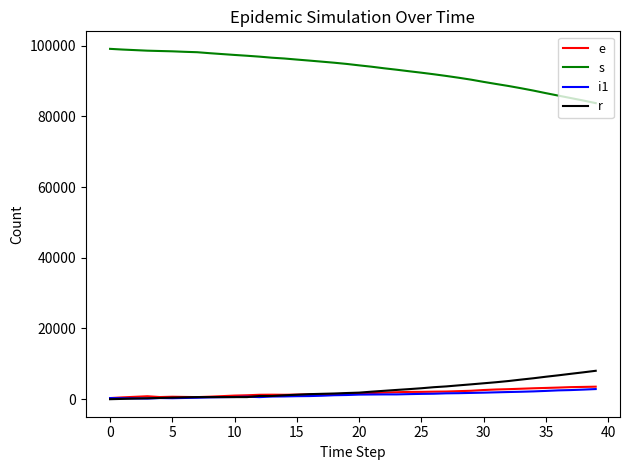

What is the highest value of the e series?

3542